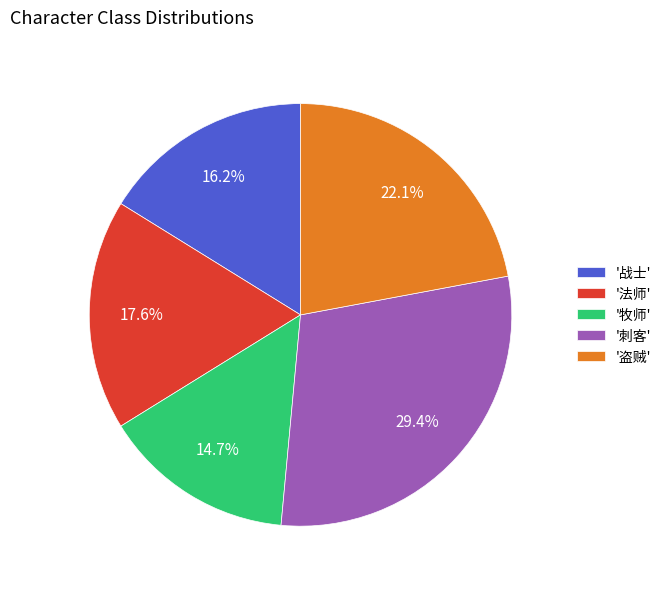

How many slices are in this pie chart?

5